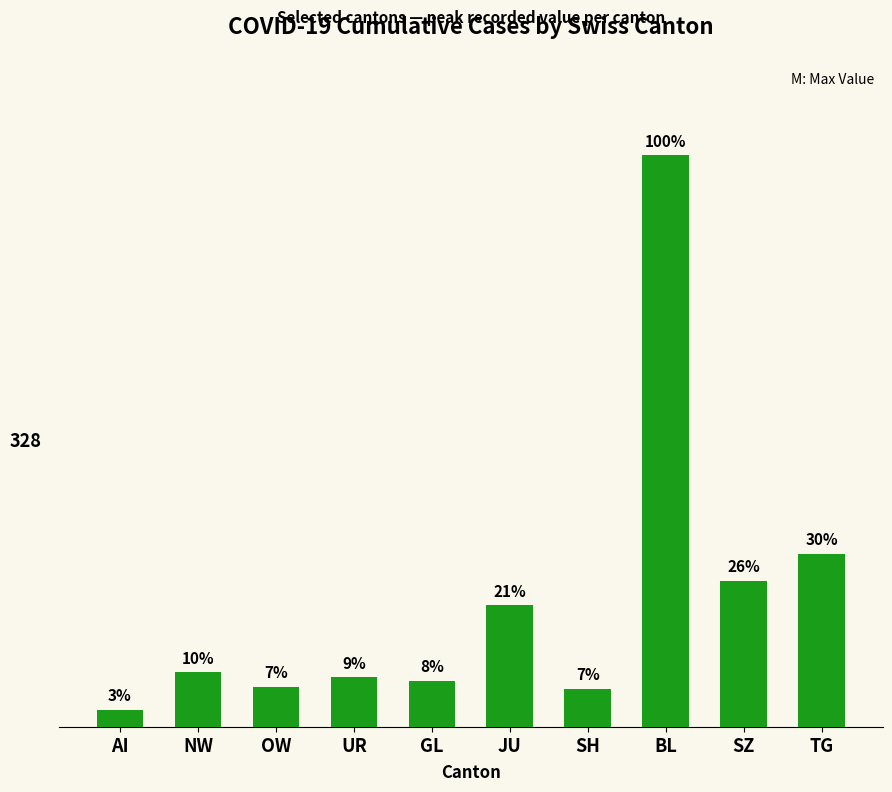

Rank the categories by value from lowest to highest.

AI, SH, OW, GL, UR, NW, JU, SZ, TG, BL